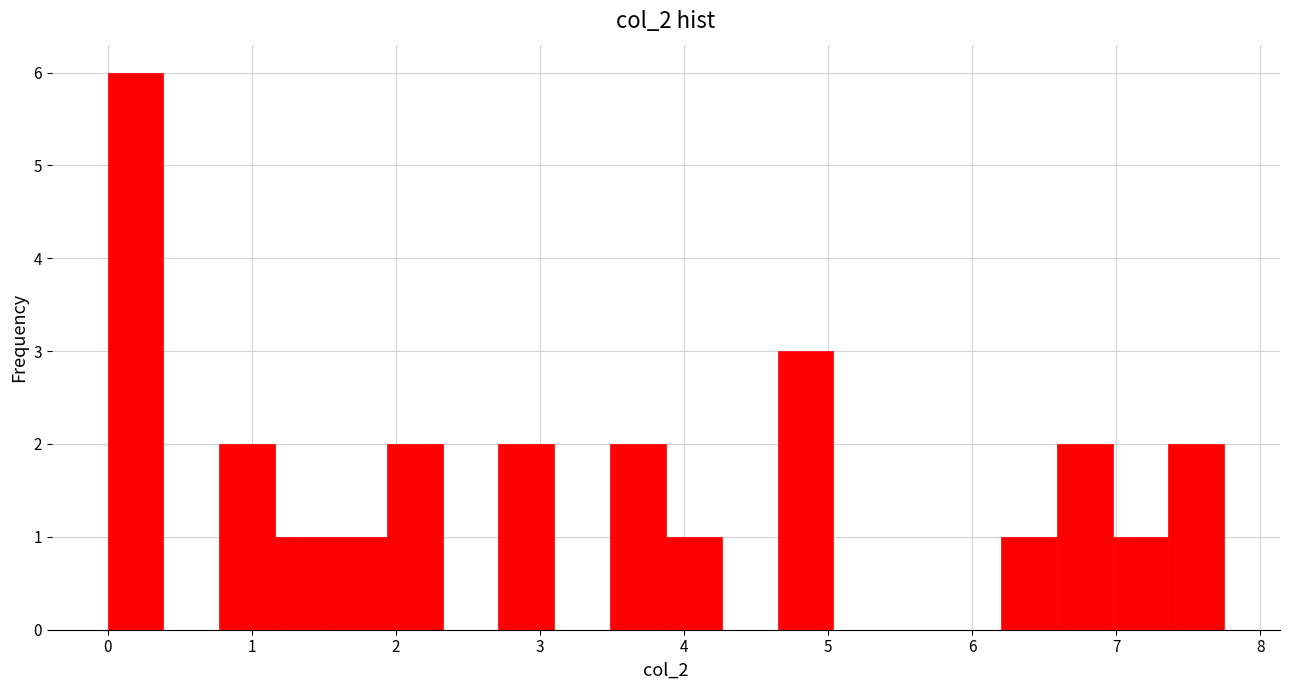

Read against the x-axis, roughly where is the centre of the tallest bar?

0.2